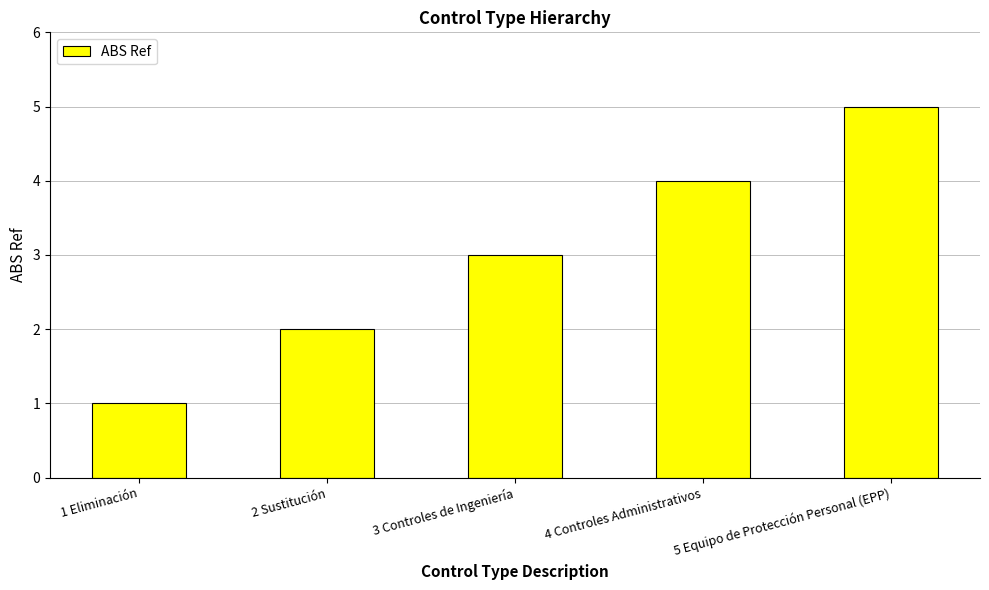

Which has a higher value, 2 Sustitución or 5 Equipo de Protección Personal (EPP)?

5 Equipo de Protección Personal (EPP)